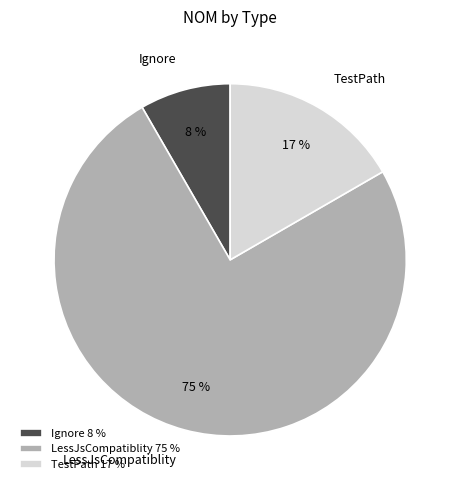

Is it true that LessJsCompatiblity is 75% of the pie?

True